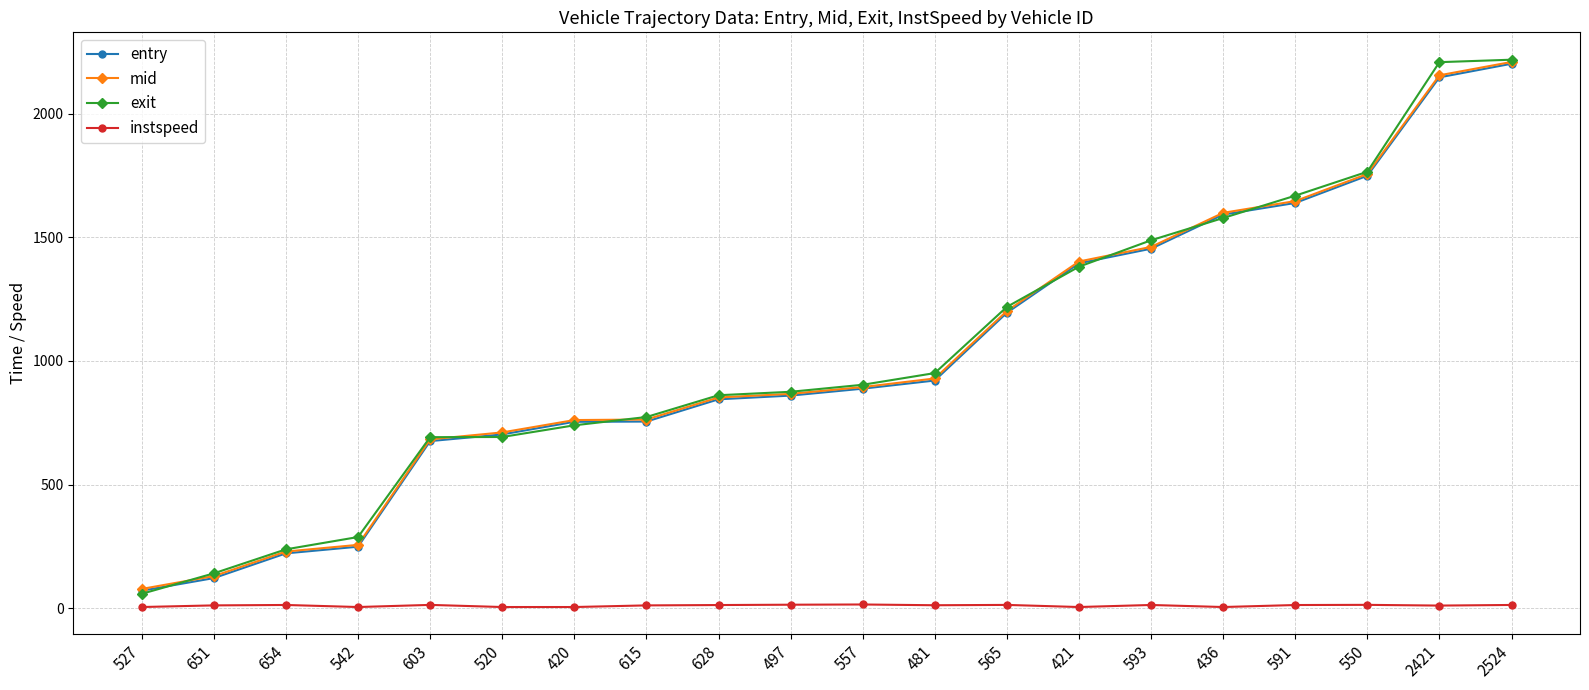

Is the value of entry at 481 greater than the value of instspeed at 603?

Yes